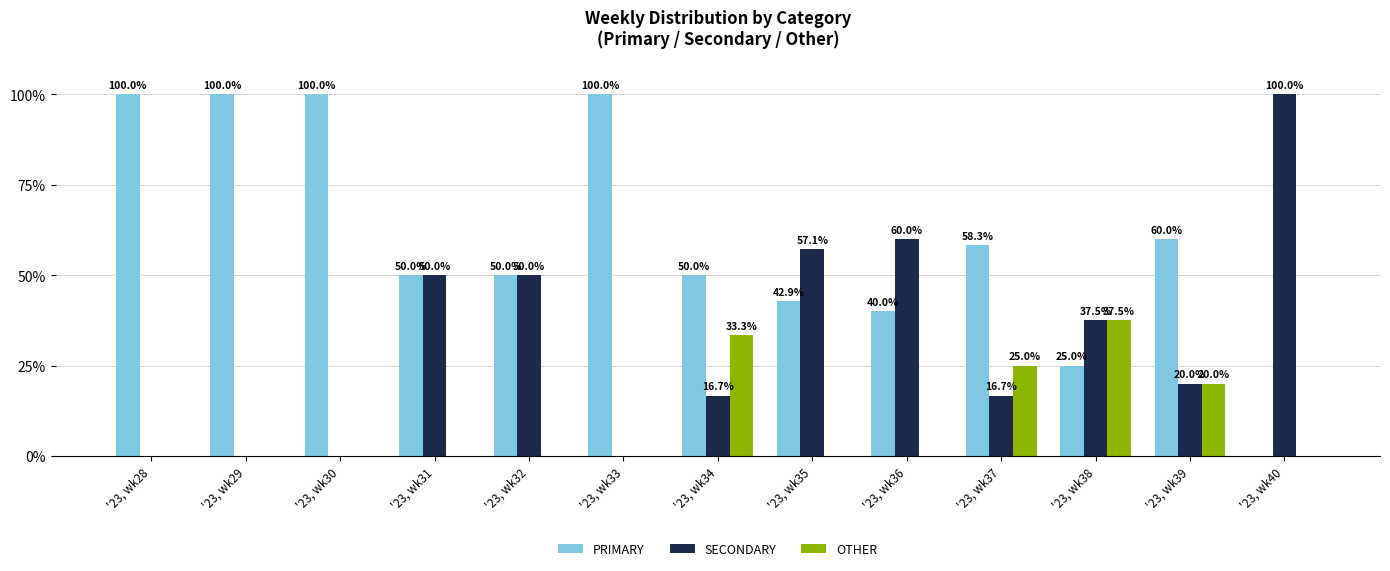

Reading left to right, extract all data points from this chart.

PRIMARY: 100.0	100.0	100.0	50.0	50.0	100.0	50.0	42.9	40.0	58.3	25.0	60.0	0.0
SECONDARY: 0.0	0.0	0.0	50.0	50.0	0.0	16.7	57.1	60.0	16.7	37.5	20.0	100.0
OTHER: 0.0	0.0	0.0	0.0	0.0	0.0	33.3	0.0	0.0	25.0	37.5	20.0	0.0